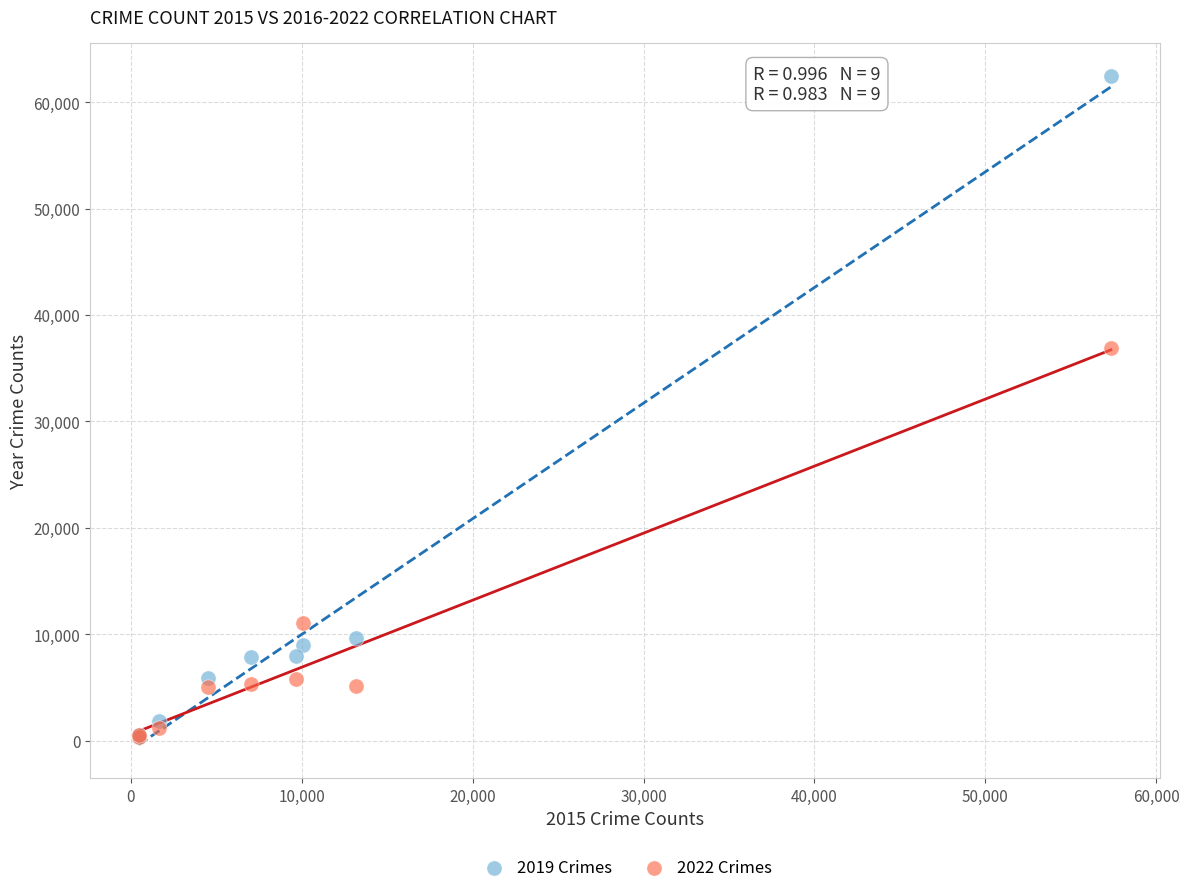

Across all series, what Y value is closest to 31385?

36903